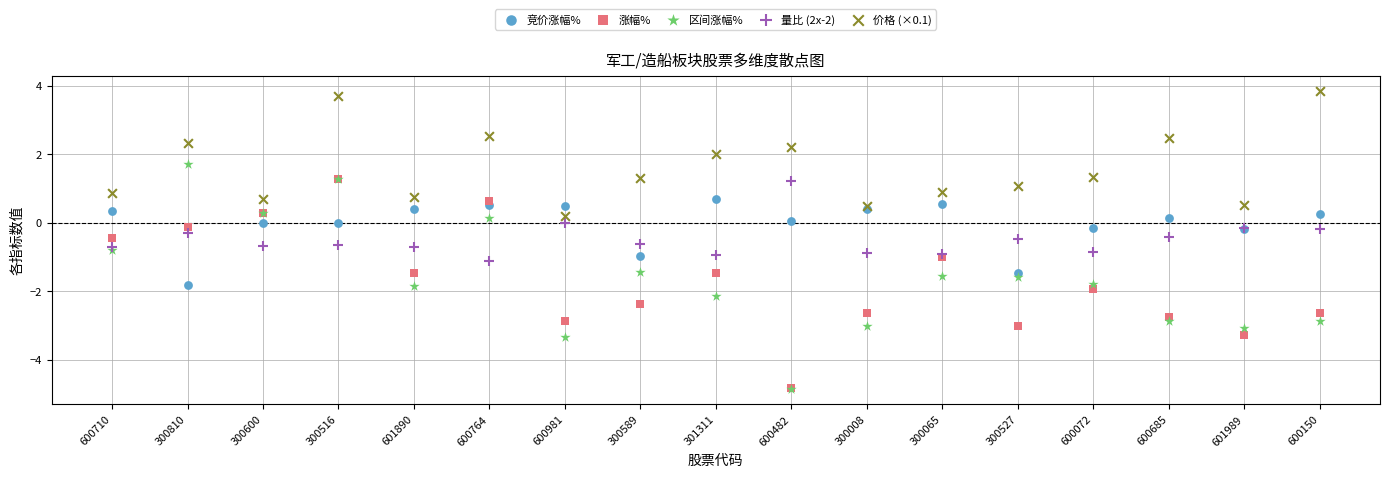

Which series has the largest Y range (max minus min)?

区间涨幅%